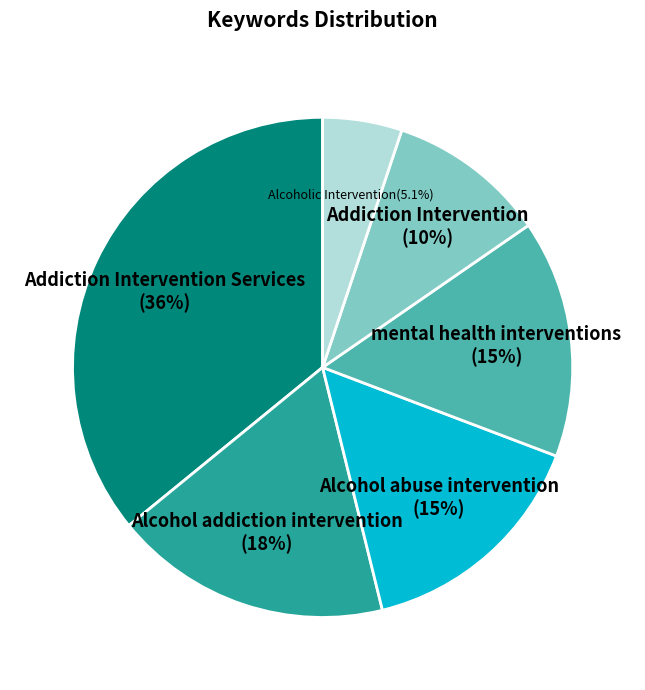

Is it true that mental health interventions is 15% of the pie?

True